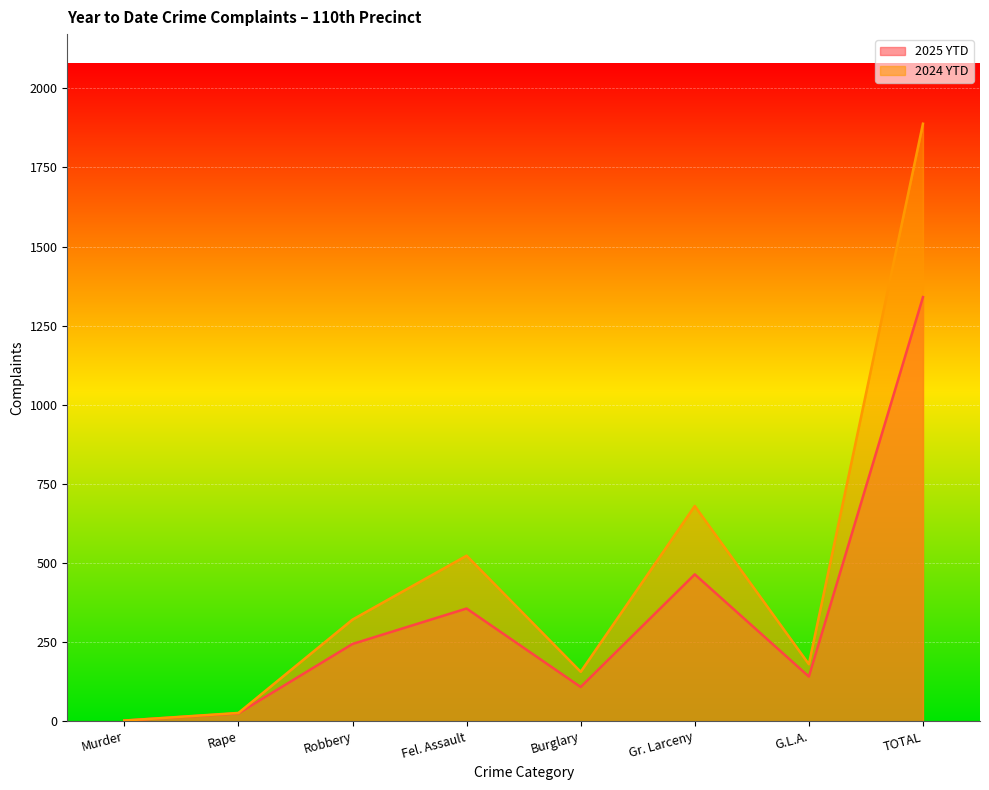

At Burglary, list the series in order from smallest to largest.

2025 YTD, 2024 YTD